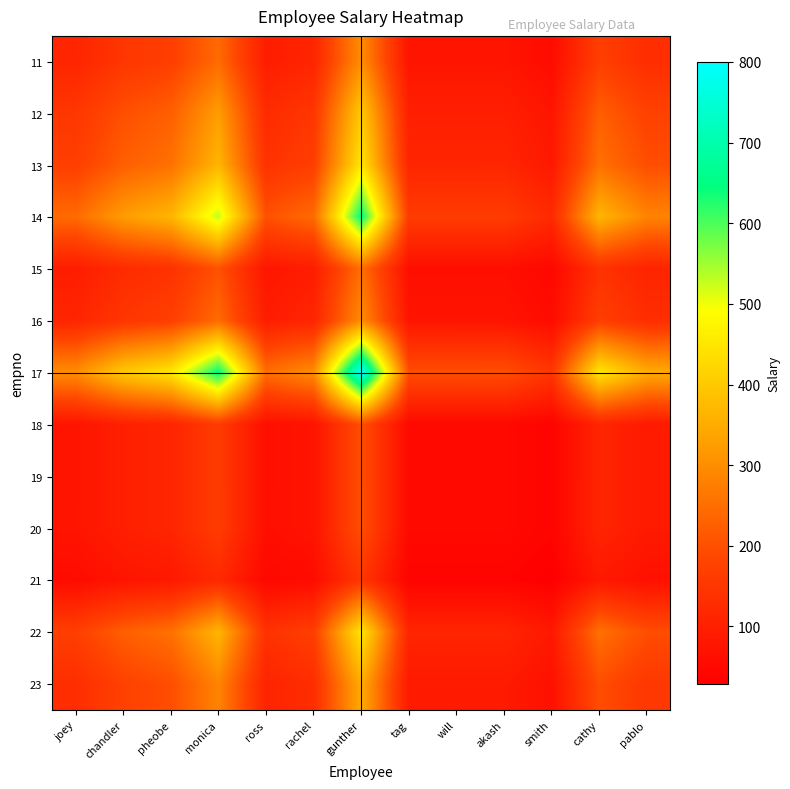

Between chandler and gunther, which series saw the biggest shift?

17